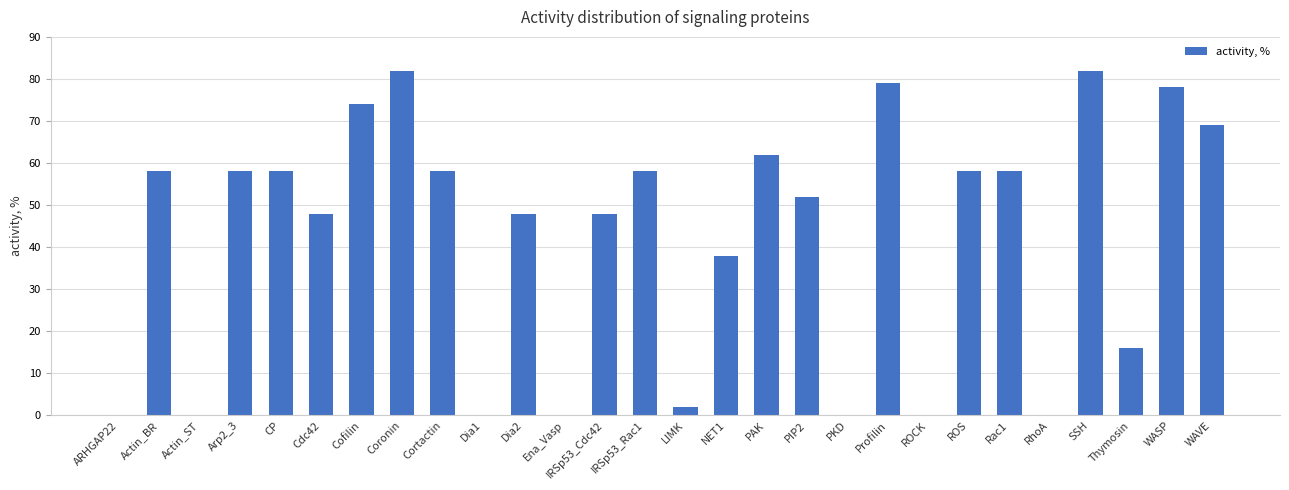

What is the sum of all values?

1184